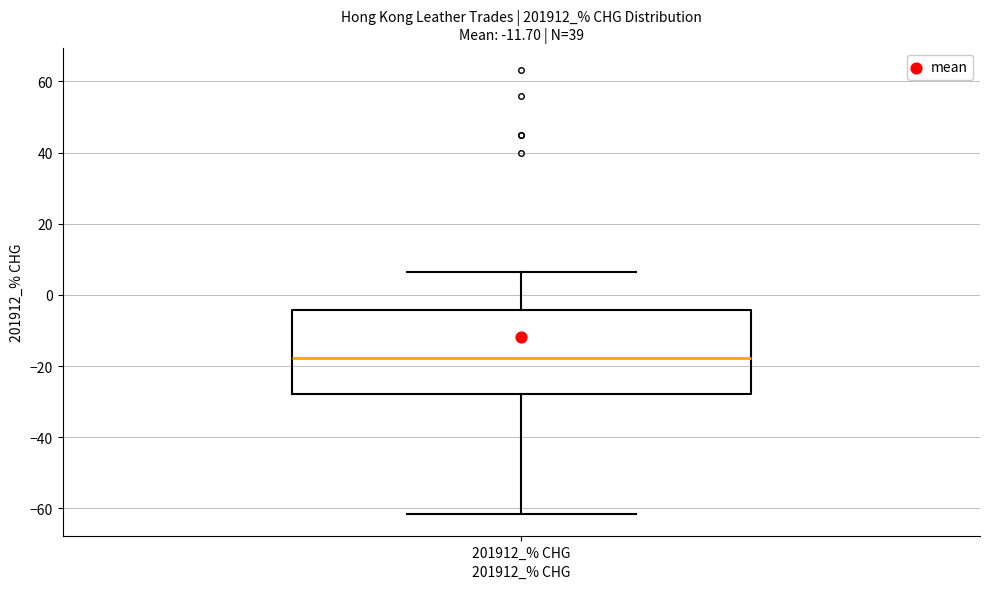

Where does the lower whisker of the box for 201912_% CHG end on the y-axis? The values are not printed on the chart, so give them approximately, as read against the axis.

-62